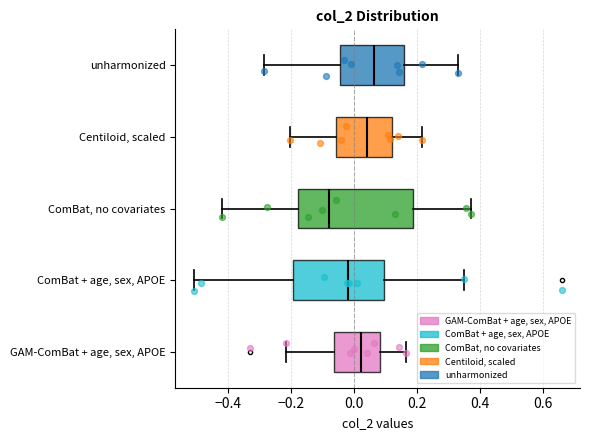

Which box is the widest, from its left edge to its right edge?

ComBat, no covariates